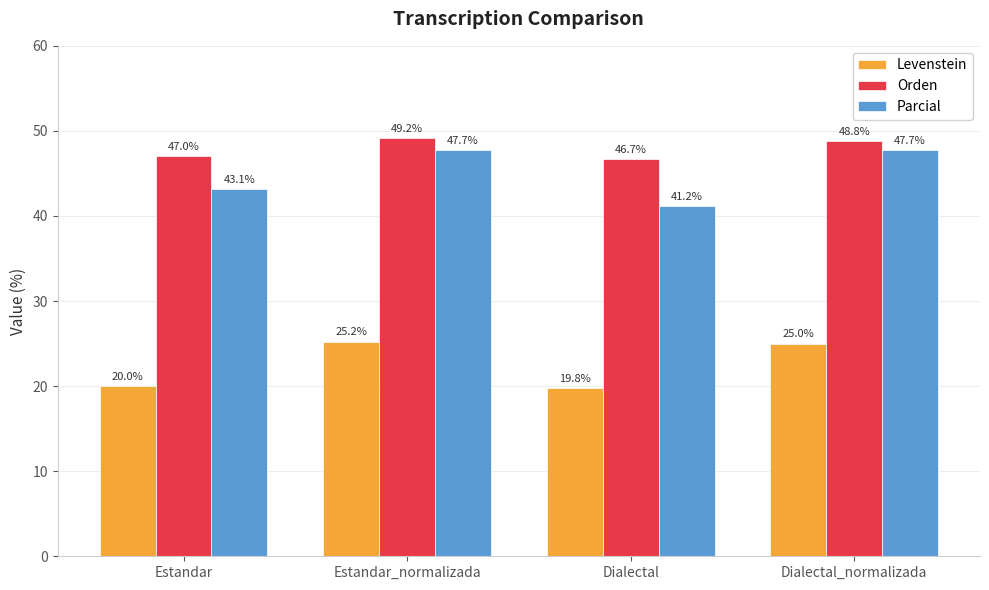

Rank the series at Dialectal_normalizada from lowest to highest value.

Levenstein, Parcial, Orden